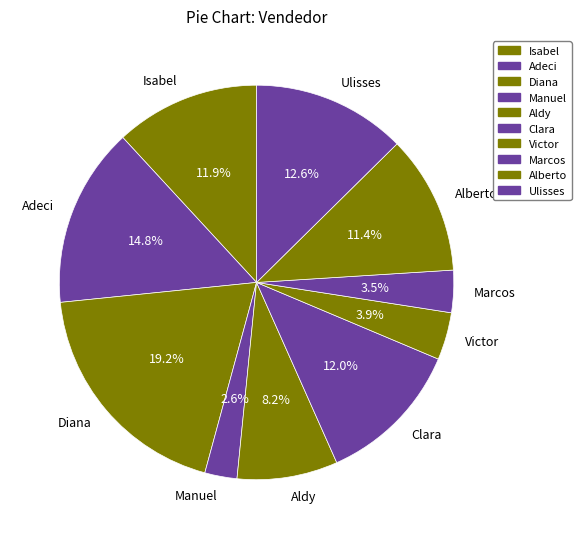

Does any single category account for the majority?

No